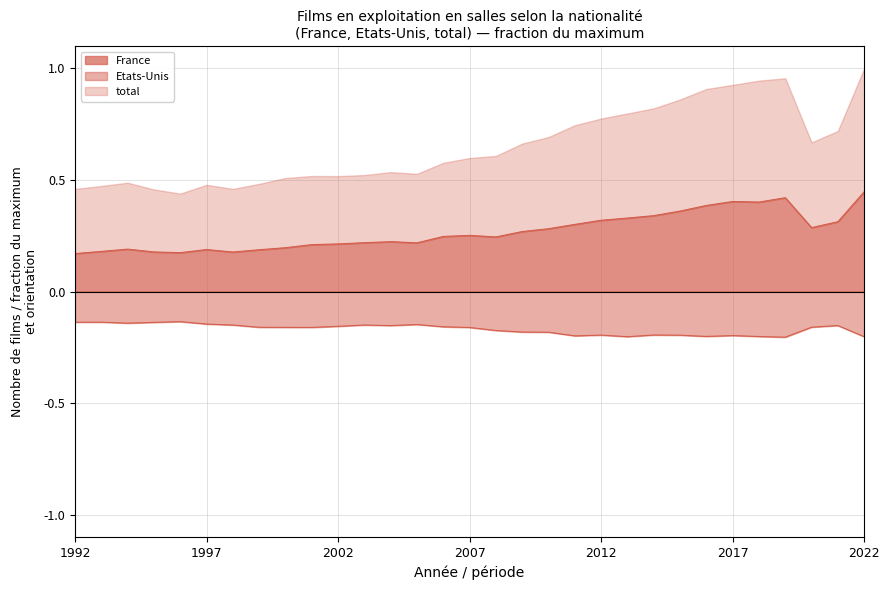

Which category has the highest value across all series?

2022